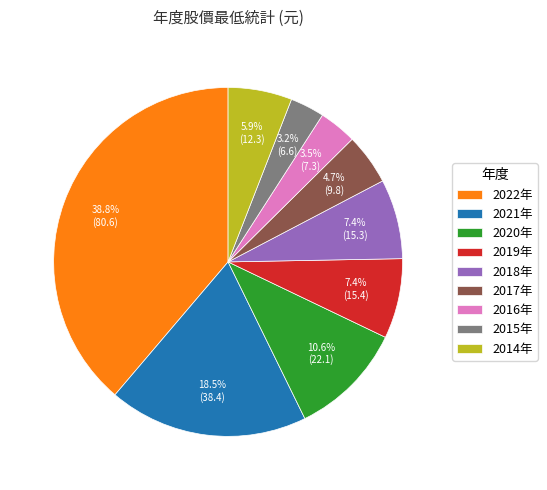

Which category has the biggest portion of the pie?

2022年